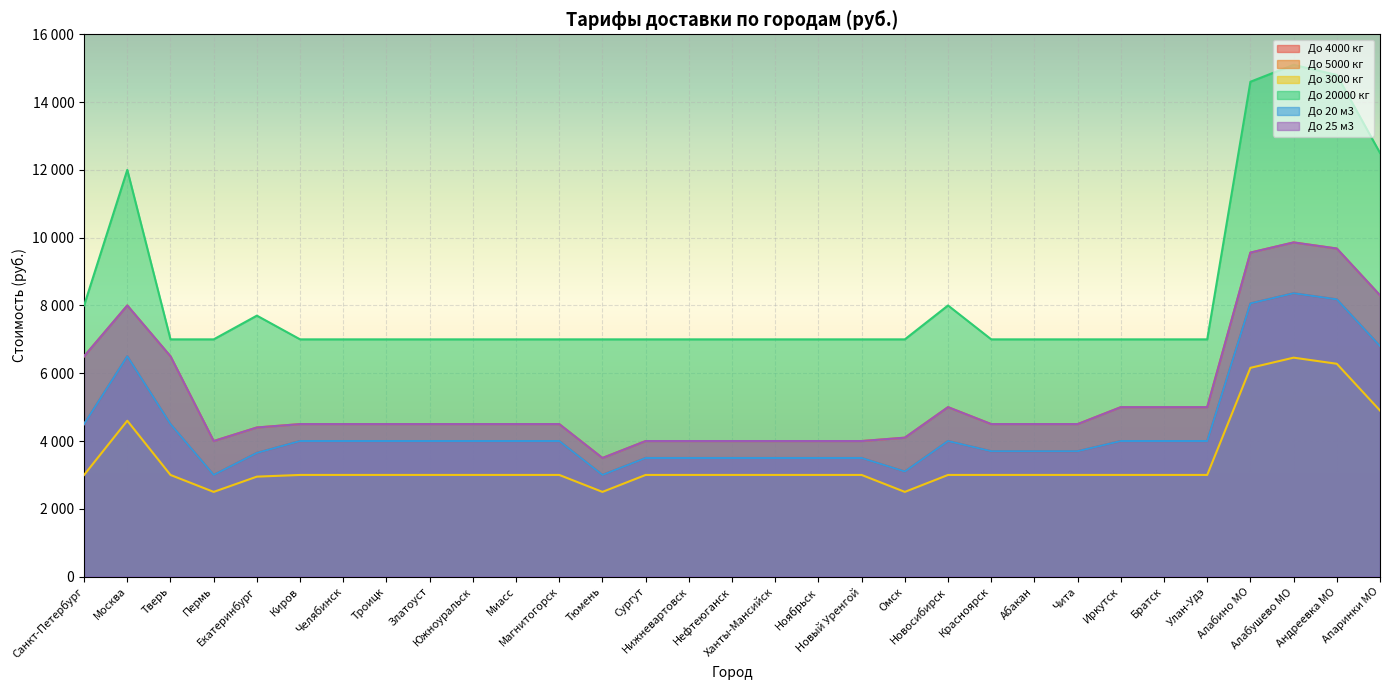

Does the chart display data point markers on the line(s)?

No